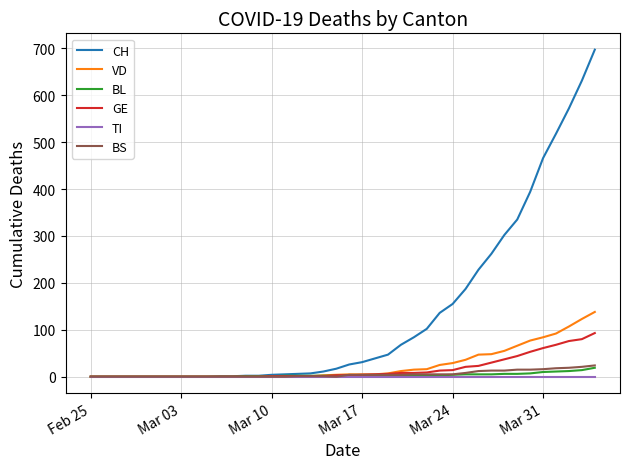

Which series has the largest range (max minus min)?

CH